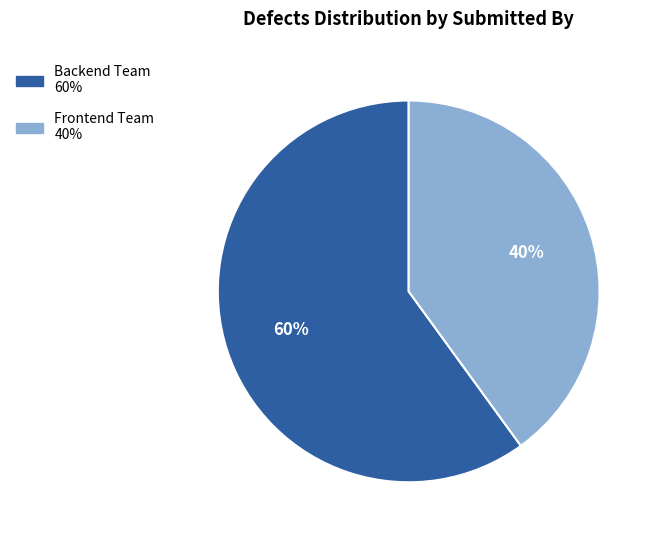

Which category has the biggest portion of the pie?

Backend Team